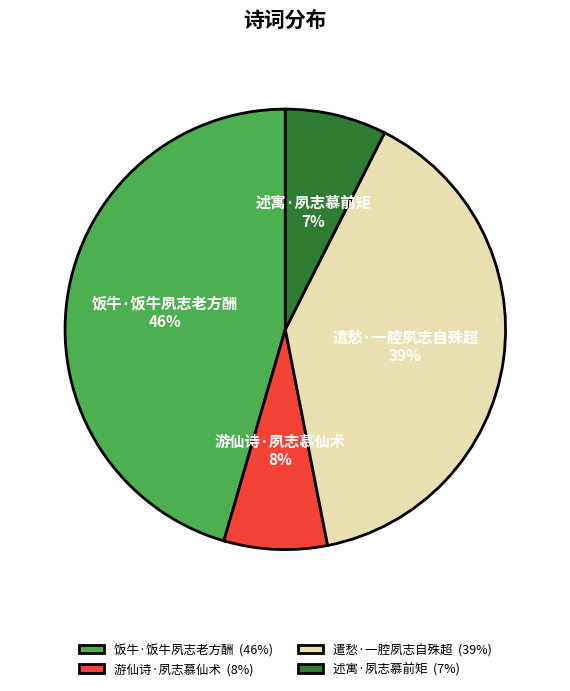

Approximately how many times larger is the value at 游仙诗·夙志慕仙术 compared to 饭牛·饭牛夙志老方酬?

0.2